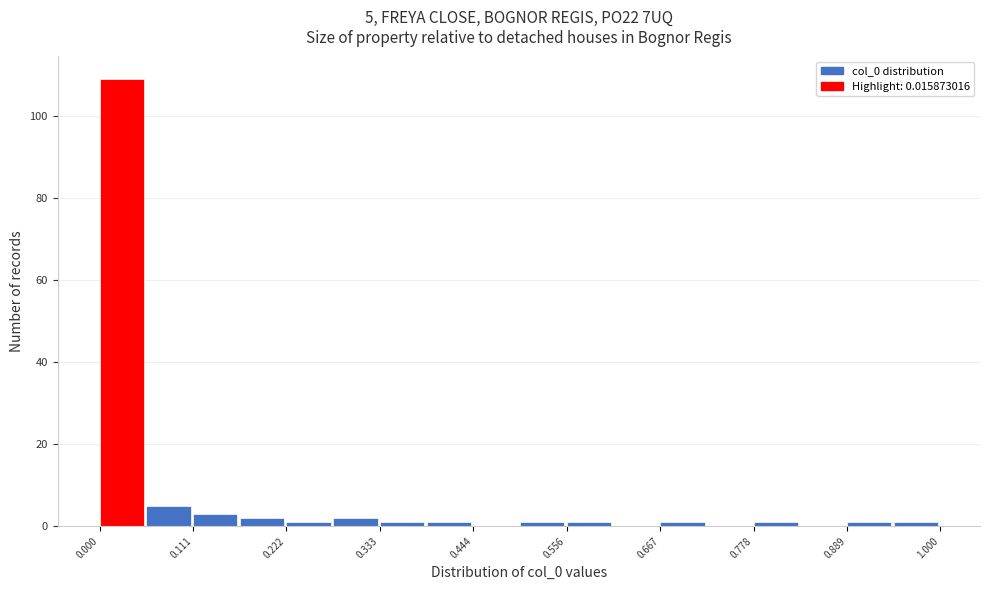

Around what value on the x-axis is the tallest bar? Give the approximate position of its centre, as read against the axis.

0.02